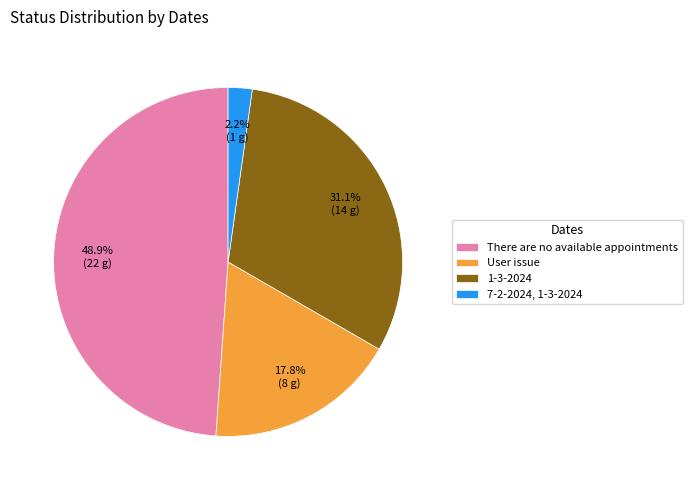

Between There are no available appointments and 1-3-2024, which is larger?

There are no available appointments